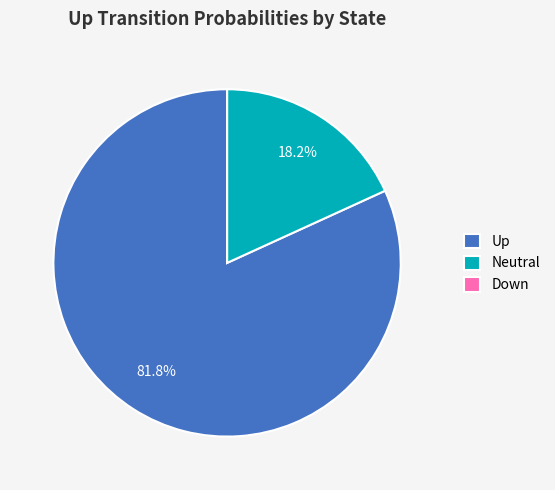

Does any single category account for the majority?

Yes